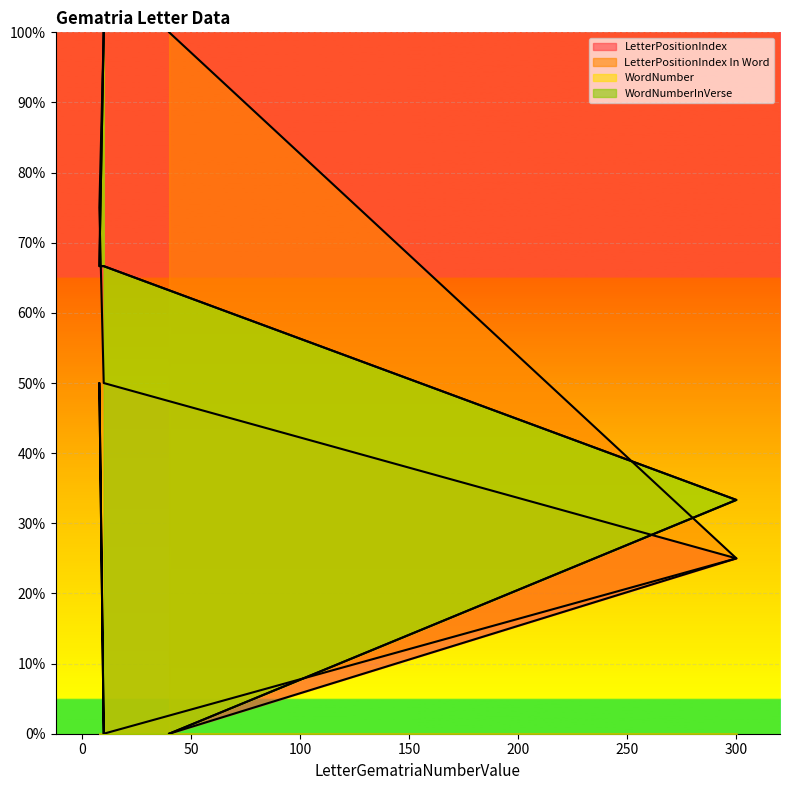

Reading left to right, list all the values displayed in this chart.

LetterPositionIndex: 40=0.0	300=25.0	10=50.0	8=75.0	10=100.0
LetterPositionIndex In Word: 40=100.0	300=25.0	10=0.0	8=50.0	10=0.0
WordNumber: 40=0.0	300=33.3	10=66.7	8=66.7	10=100.0
WordNumberInVerse: 40=0.0	300=33.3	10=66.7	8=66.7	10=100.0